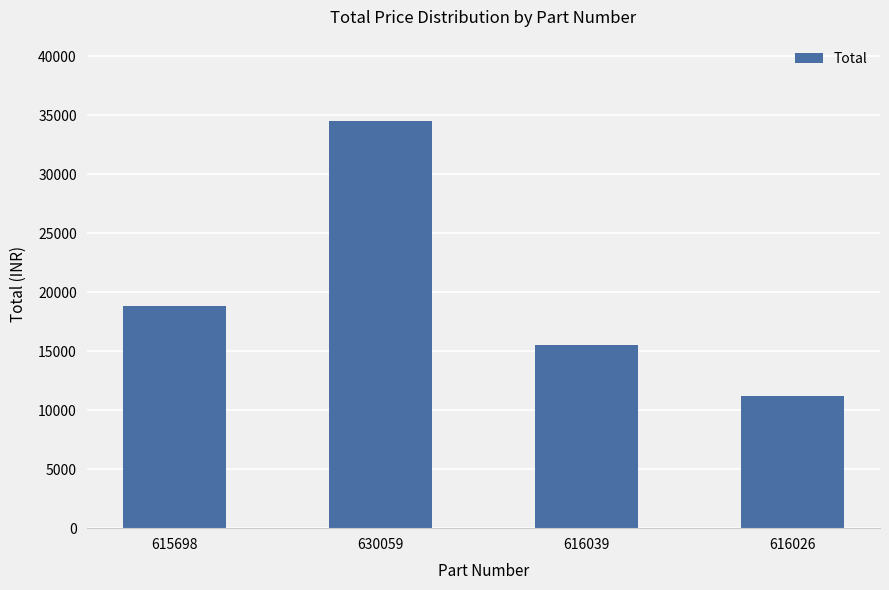

What is the value of the 1st bar from the left?

18800